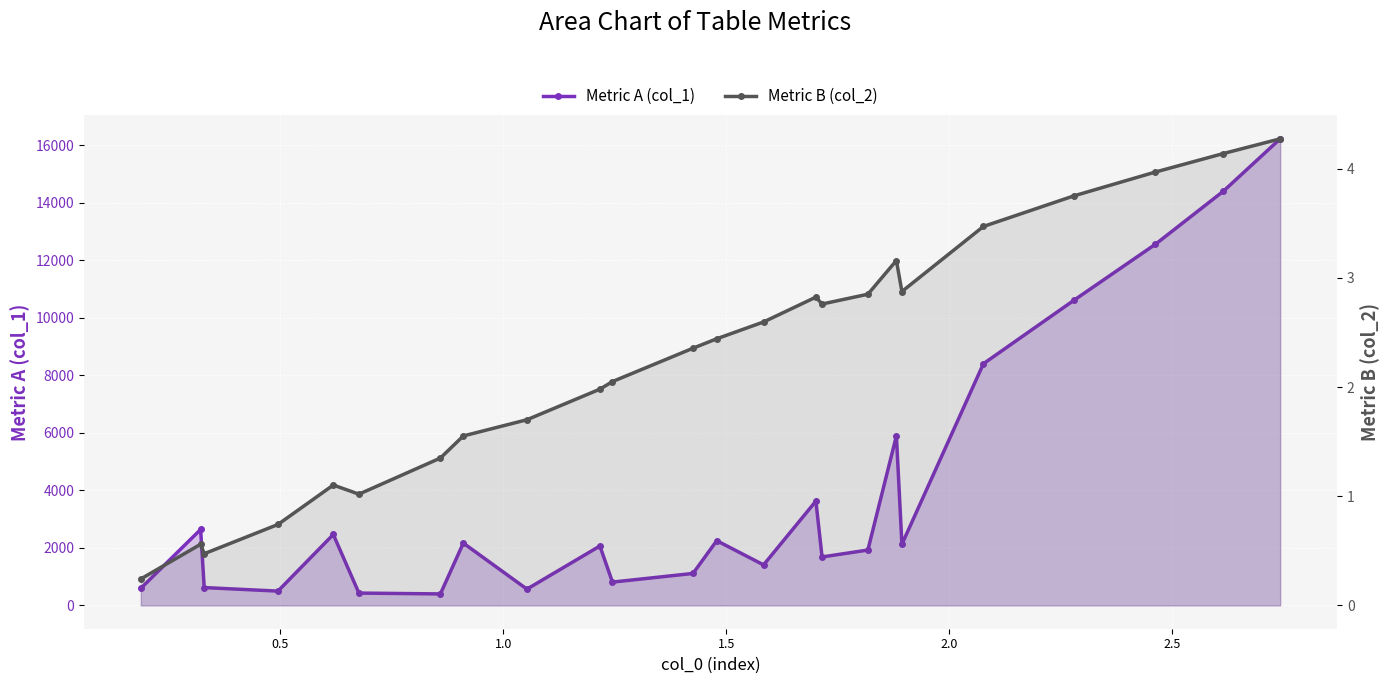

Which series changed the most between 1.0 and 1.5?

Metric A (col_1)